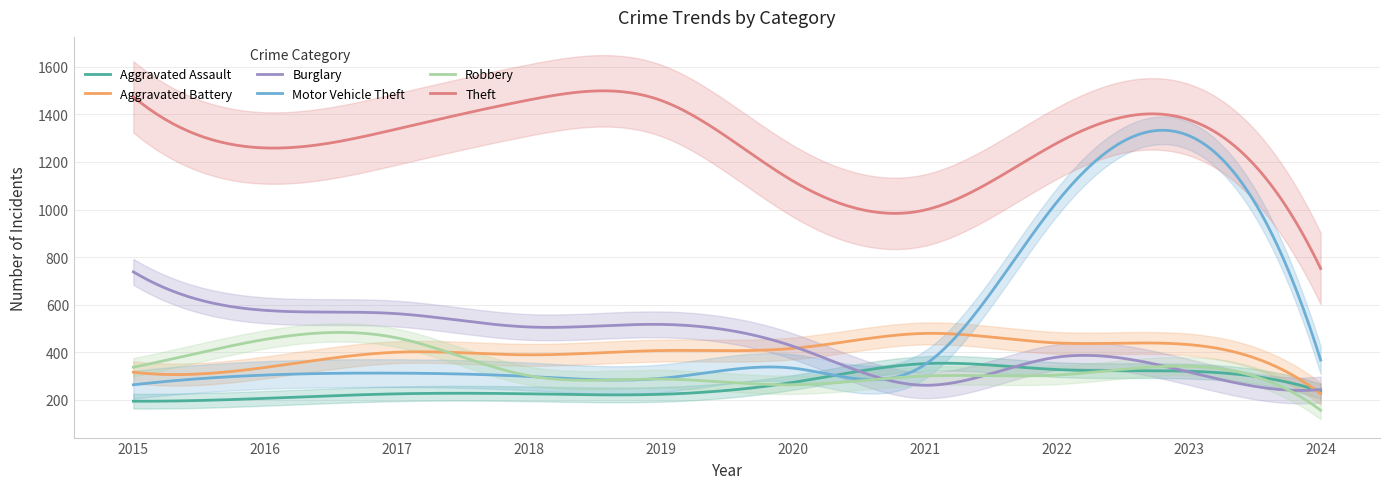

What is the sum of the Motor Vehicle Theft values at 2021 and 2018?

646